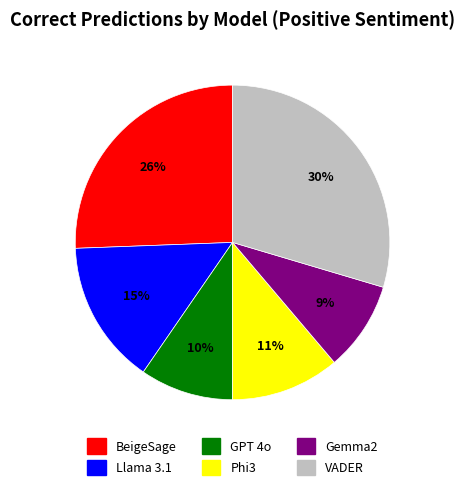

Which category has the biggest portion of the pie?

VADER